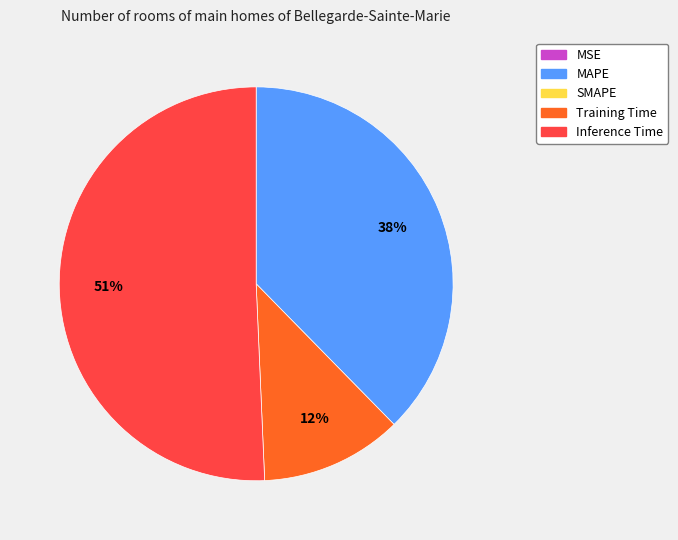

Is there a majority slice in this chart?

Yes